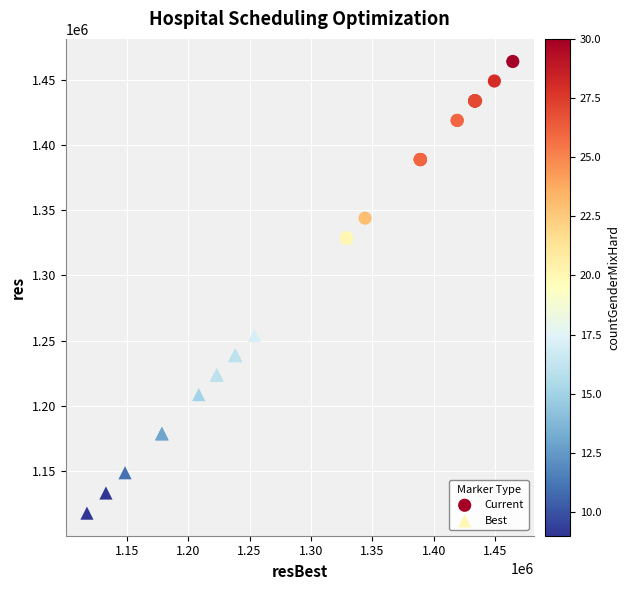

Which series contains the highest Y value?

Current